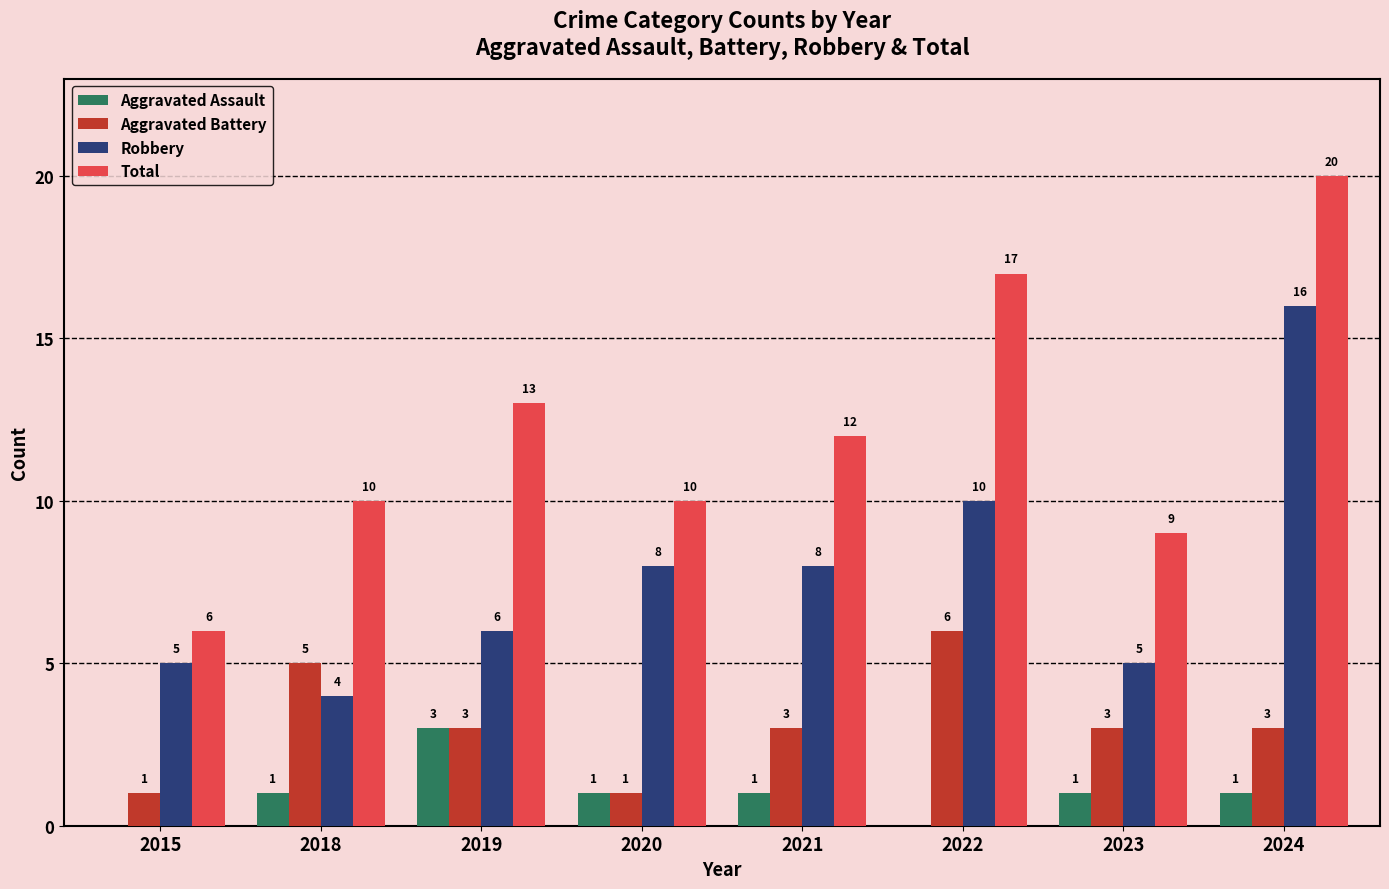

Which series changed the most between 2020 and 2022?

Total